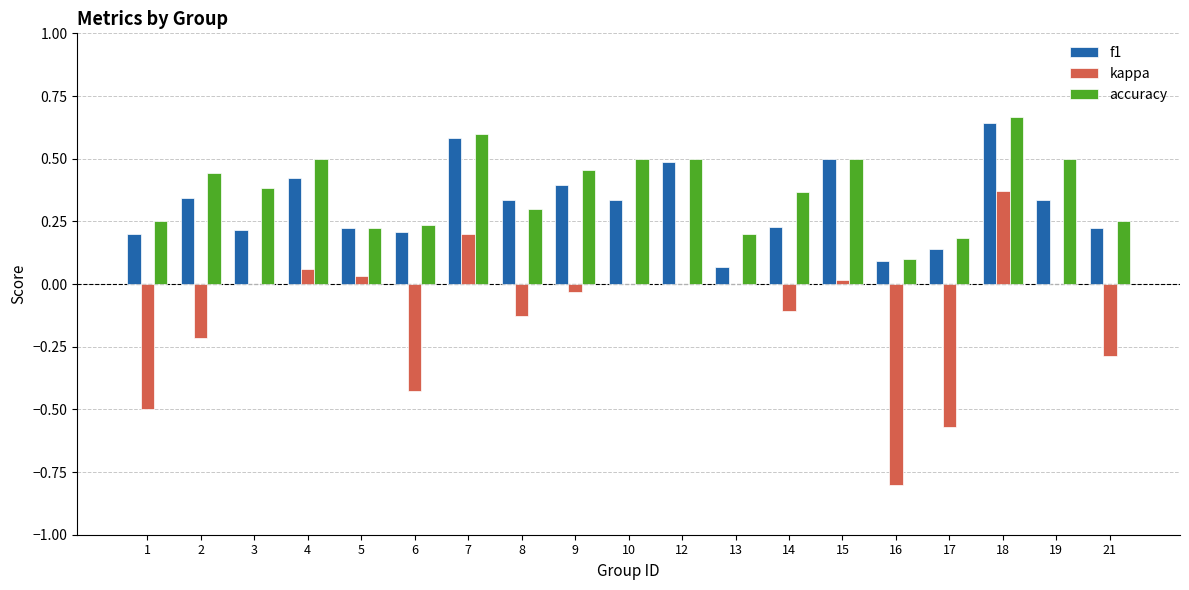

Between 10 and 12, which series saw the biggest shift?

f1